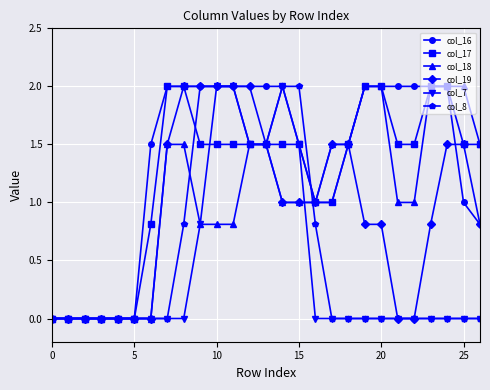

What is the value of the col_18 point at the 24th from the left?

2.0